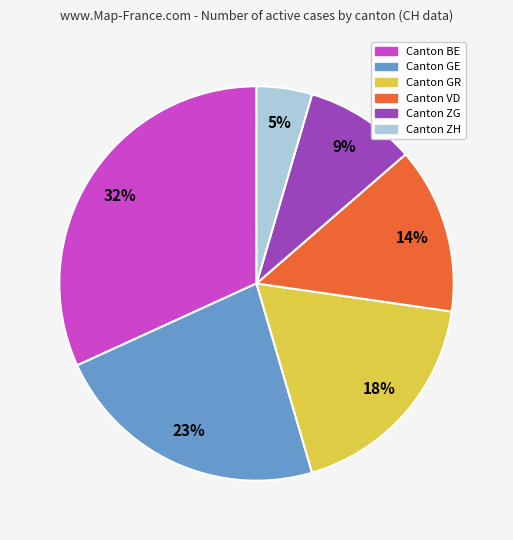

To the nearest percent, what is the average slice percentage?

17%